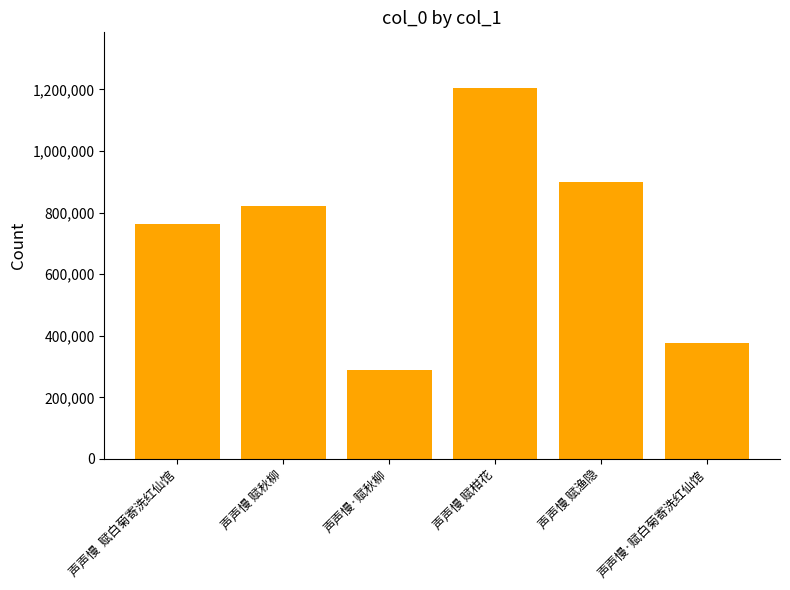

What is the change in value from 声声慢 赋秋柳 to 声声慢·赋白菊寄洗红仙馆?

-443521